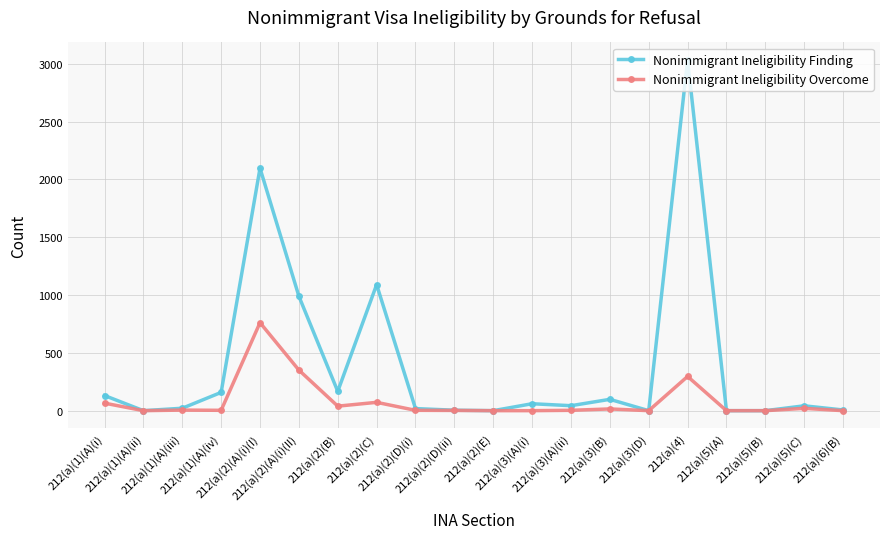

What is the greatest value displayed?

3033